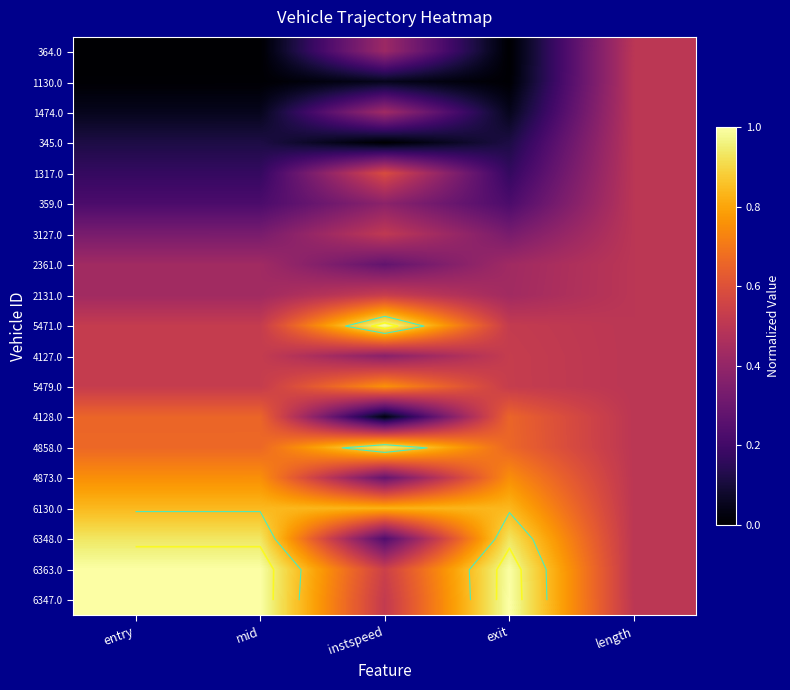

What is the difference between the 6363.0 values at exit and length?

0.5